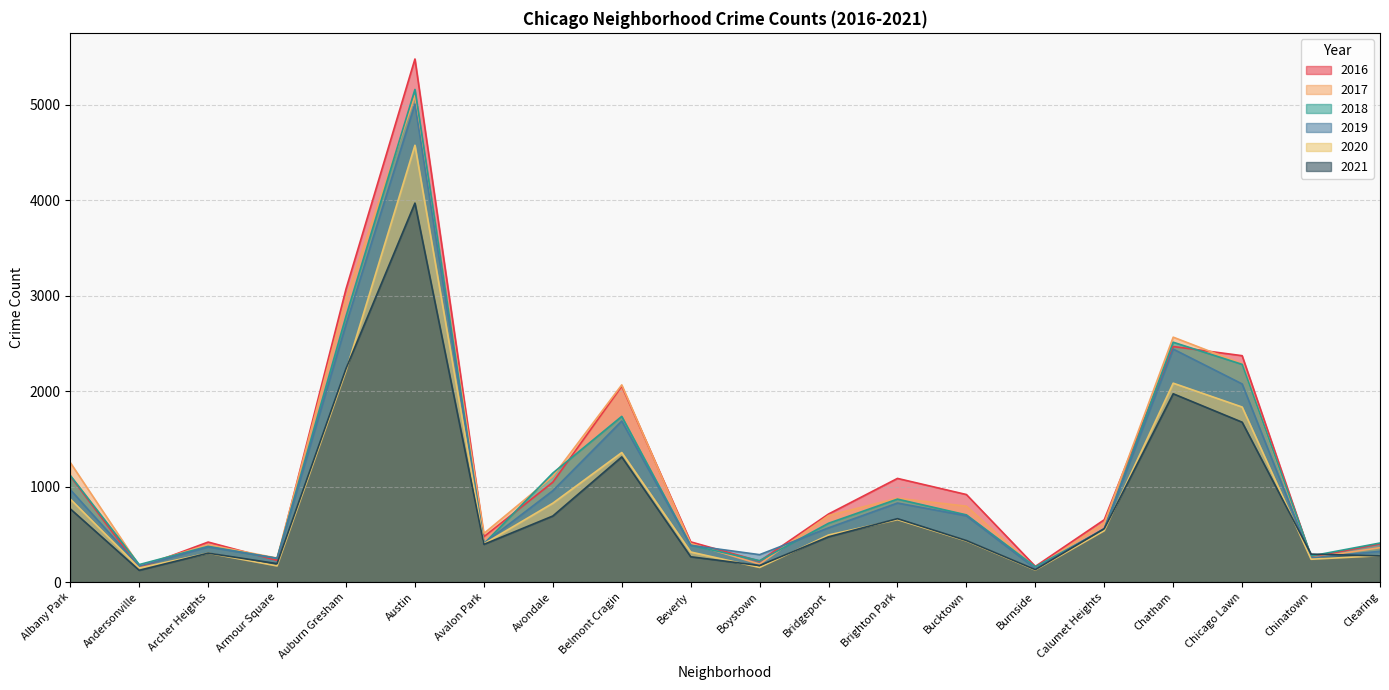

At Bridgeport, list the series in order from smallest to largest.

2021, 2020, 2019, 2018, 2017, 2016